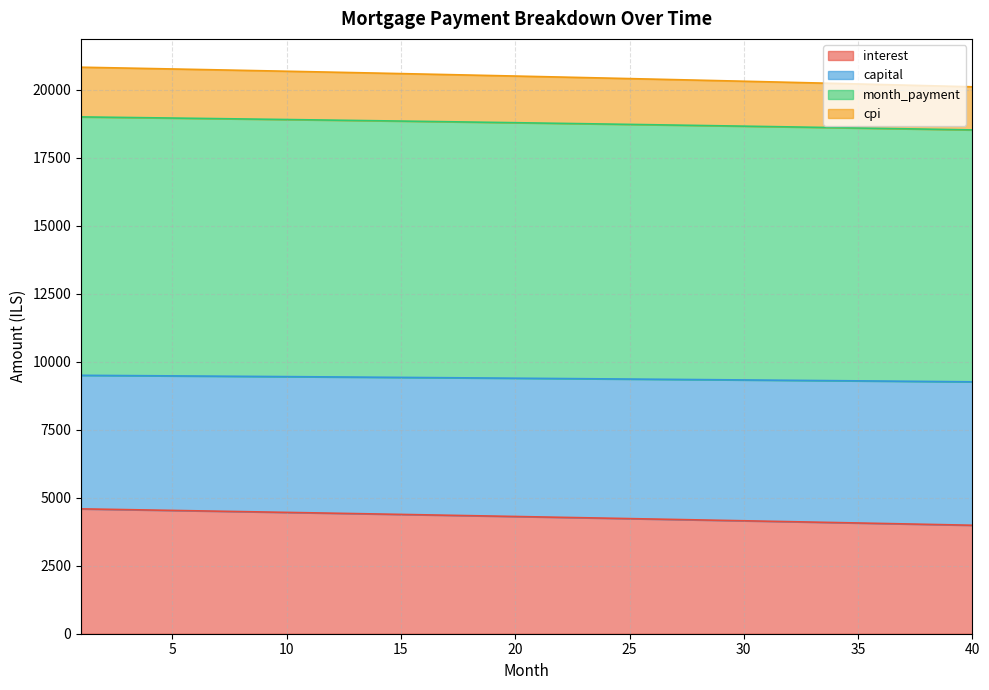

What is the difference between the second highest and second lowest values in the interest series?

571.9